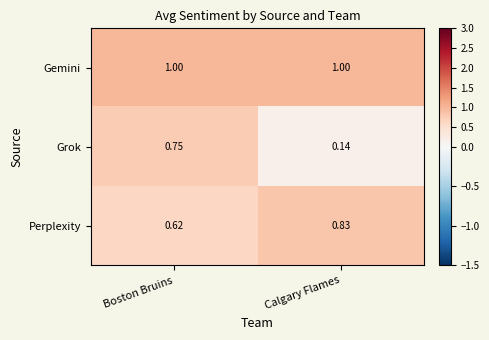

Rank the series at Calgary Flames from lowest to highest value.

Grok, Perplexity, Gemini